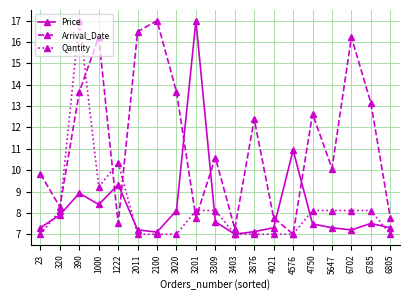

What is the difference between the Price values at 3309 and 3403?

0.6